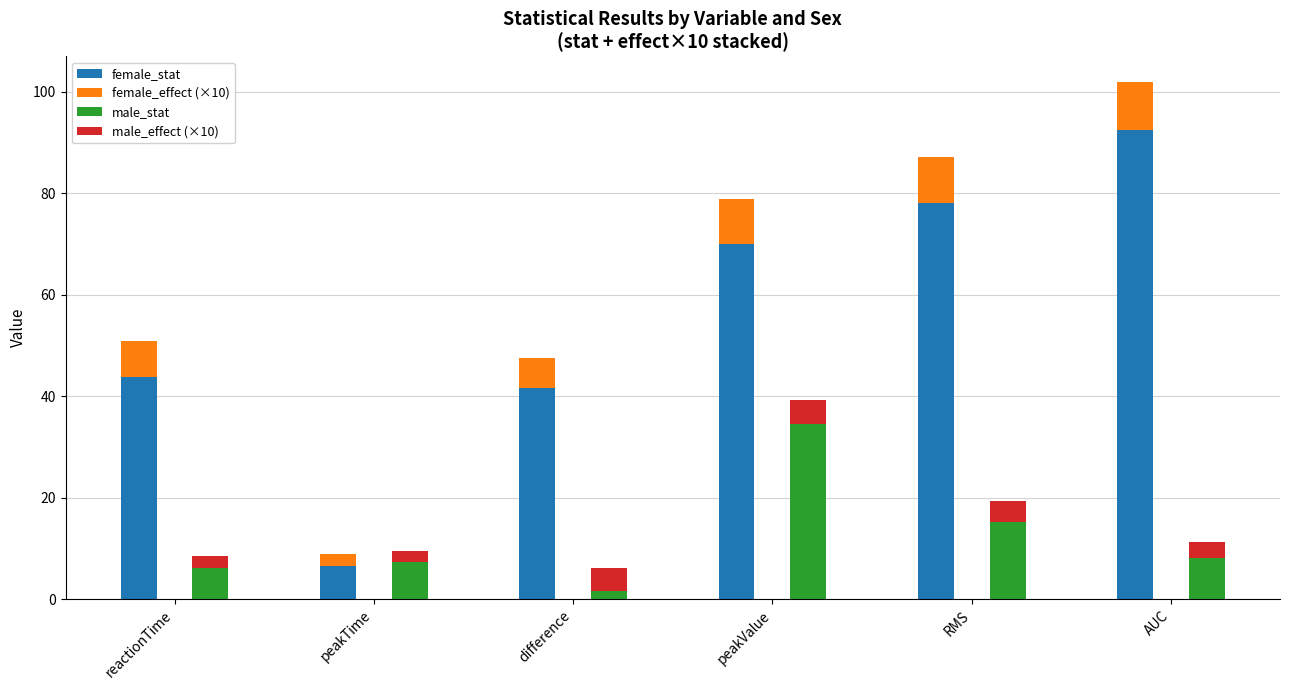

What is the label of the 1st bar from the left?

reactionTime